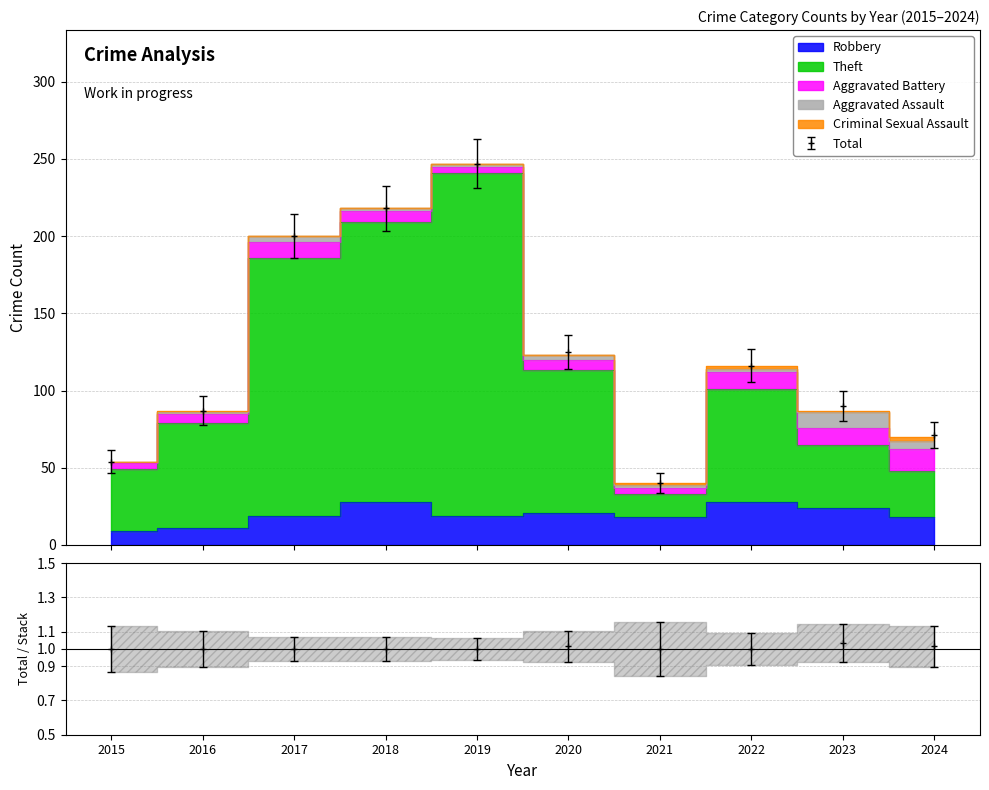

Is it true that Robbery equals 19 at 2016?

False